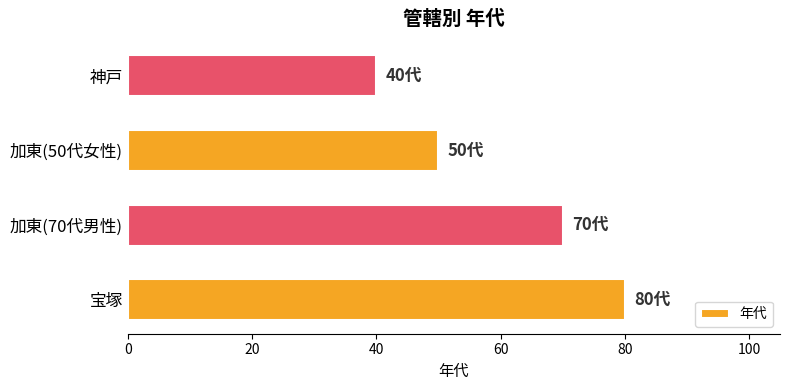

Rank the categories by value from highest to lowest.

宝塚, 加東(70代男性), 加東(50代女性), 神戸